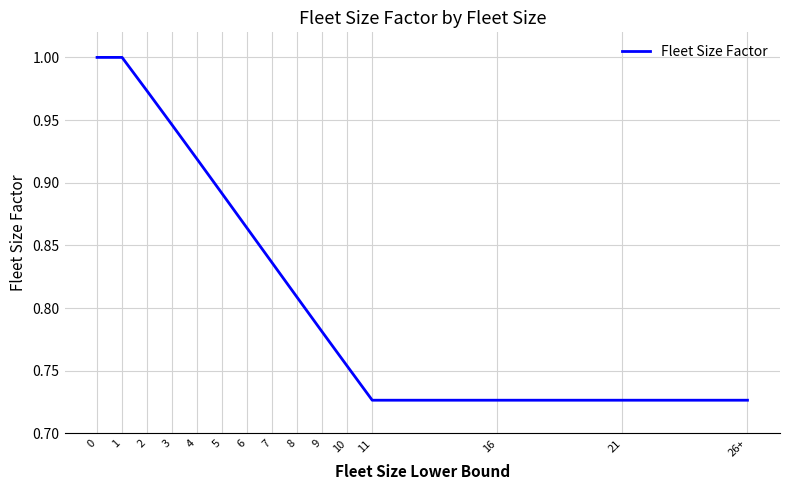

What is the difference between the maximum and minimum values?

0.3